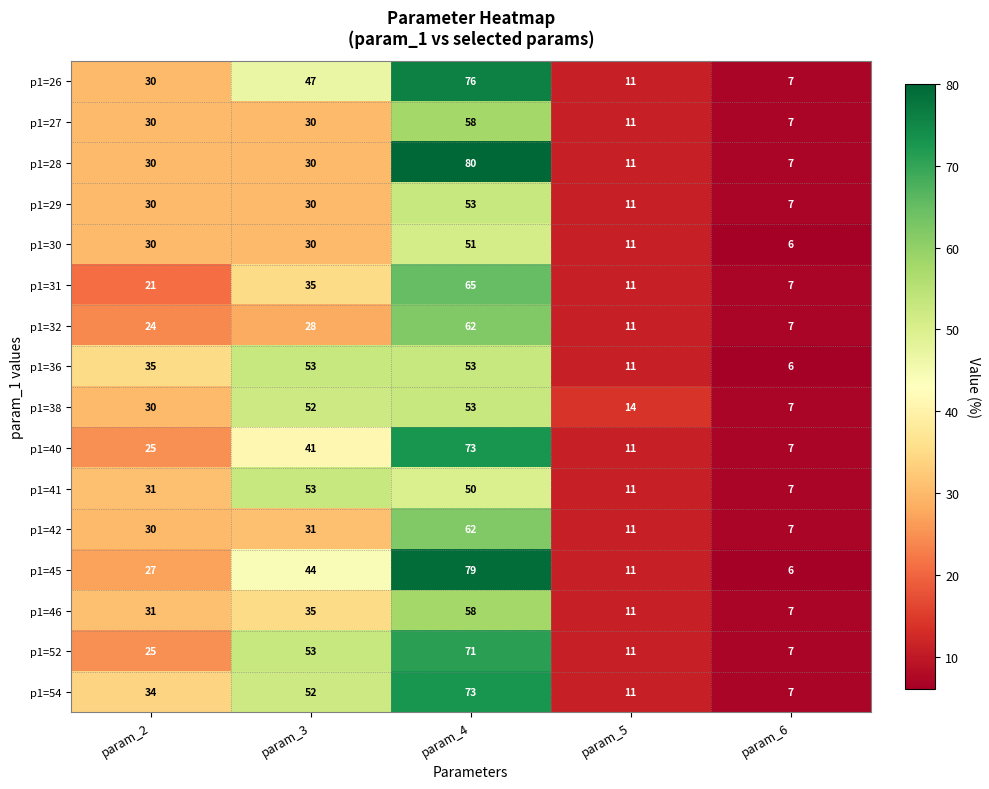

At which label is p1=46 closest to 32?

param_2